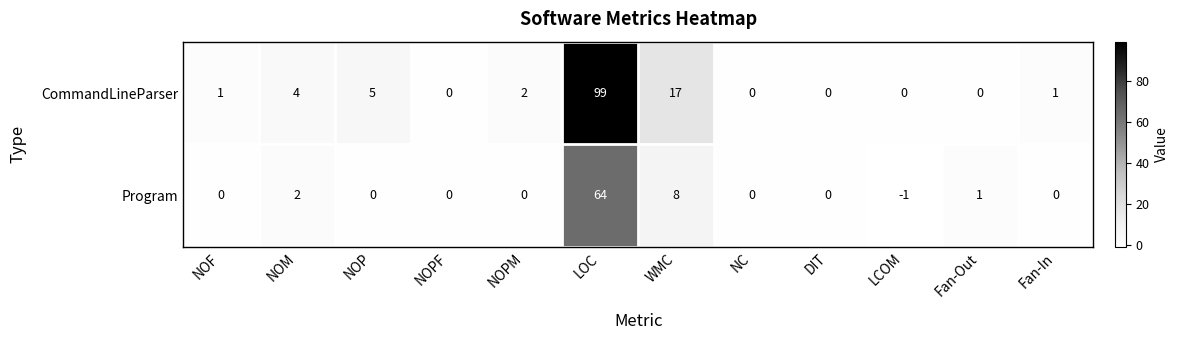

At Fan-Out, list the series in order from smallest to largest.

CommandLineParser, Program